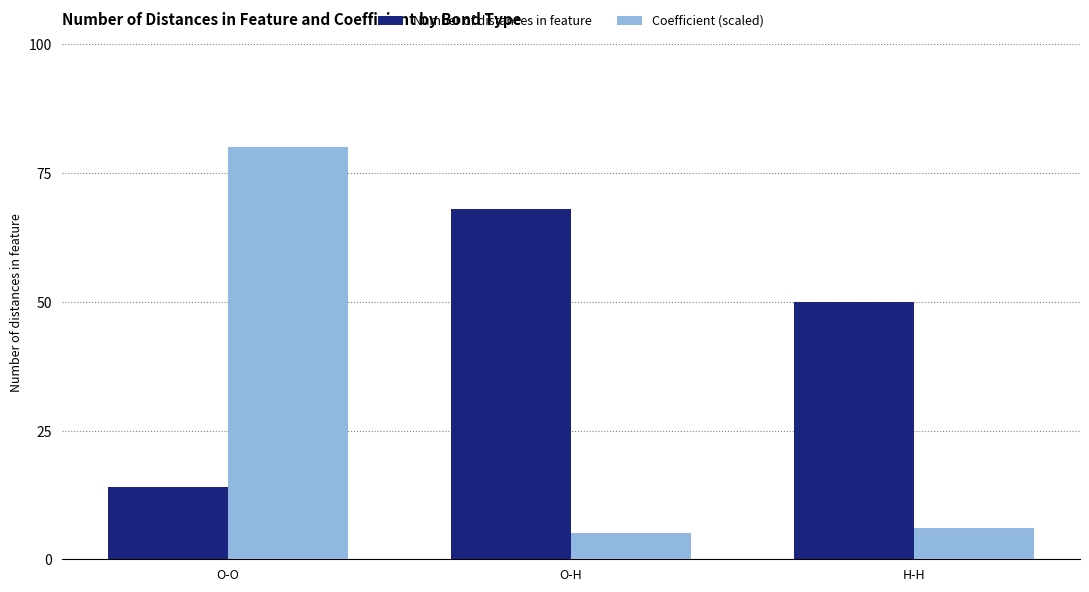

What is the value of the Number of distances in feature bar at the 2nd from the left?

68.0